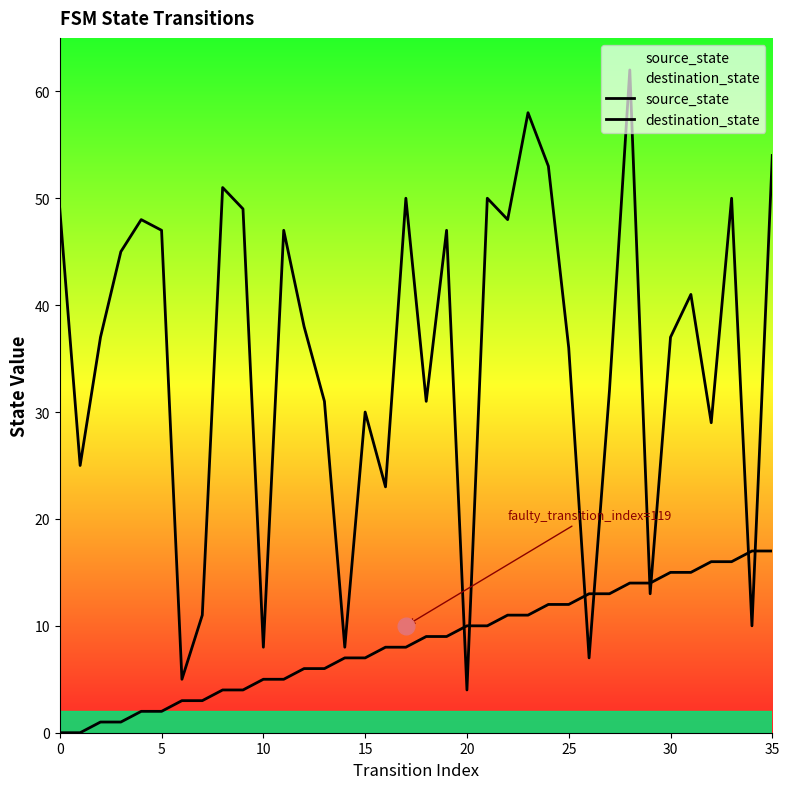

What is the label of the 11th point from the right?

25